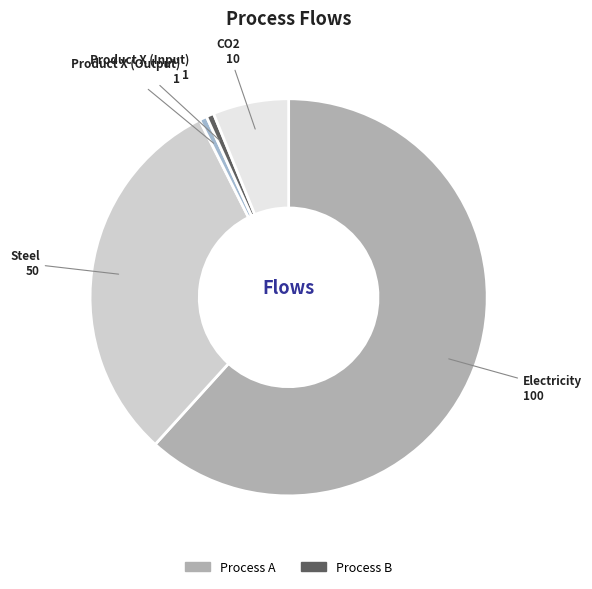

How many slices are in this pie chart?

5